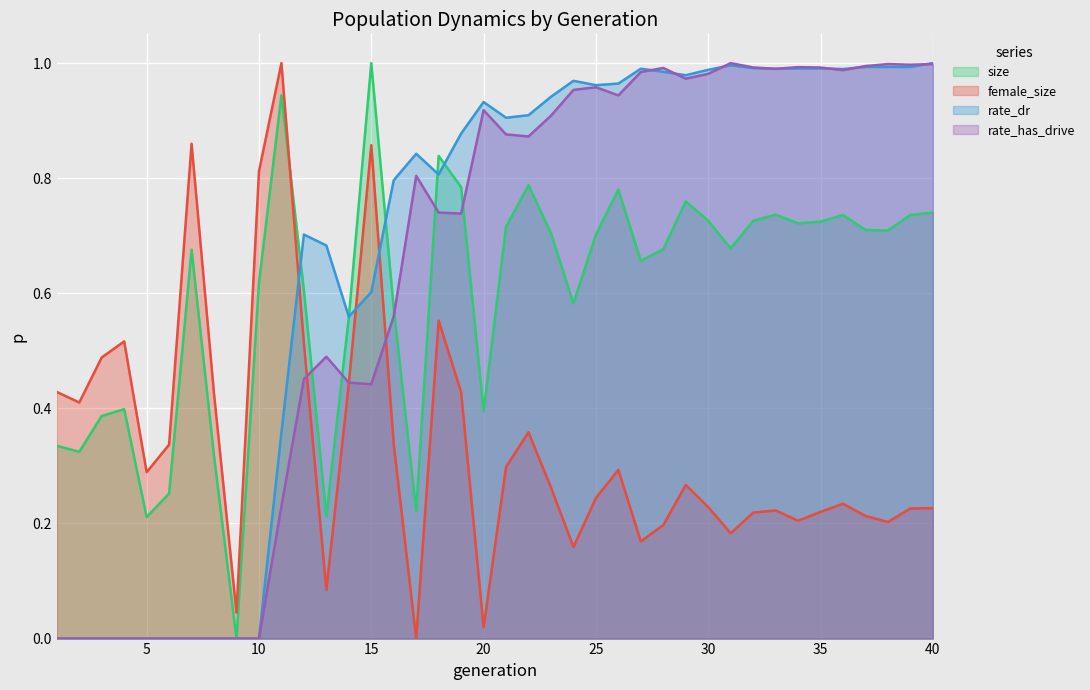

How many interior local peaks does the size series have?

10